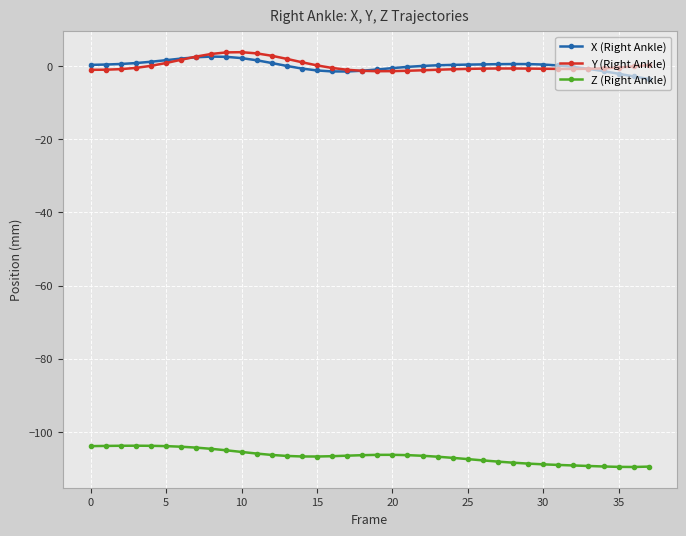

What is the maximum value shown in the chart?

3.8